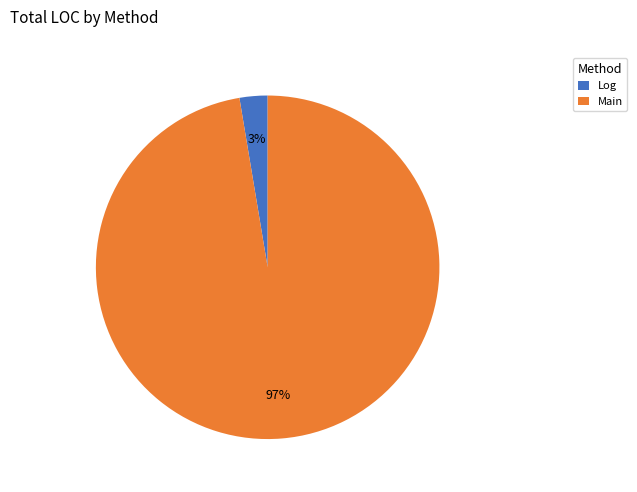

Do Main and Log together represent more than half of the pie?

Yes